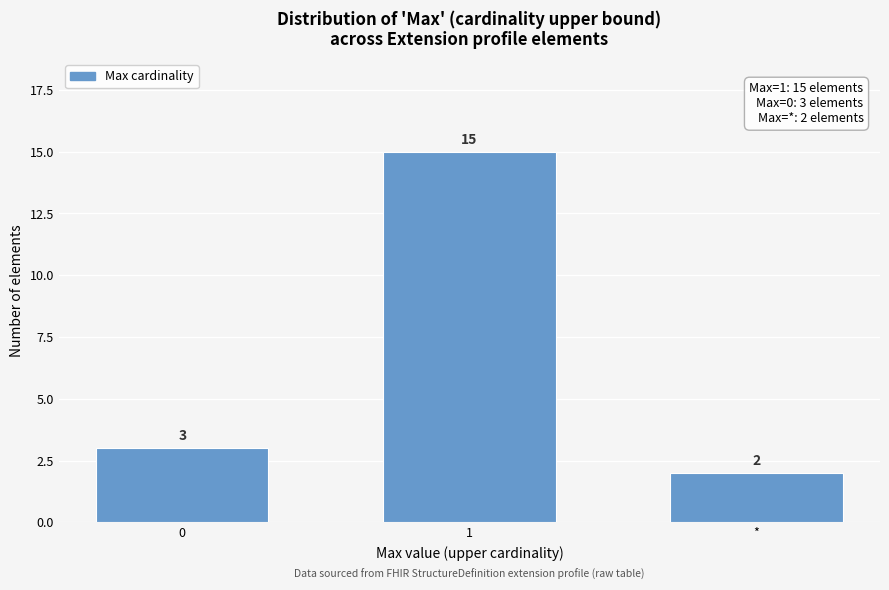

Reading left to right, transcribe all the data shown in this chart.

3	15	2